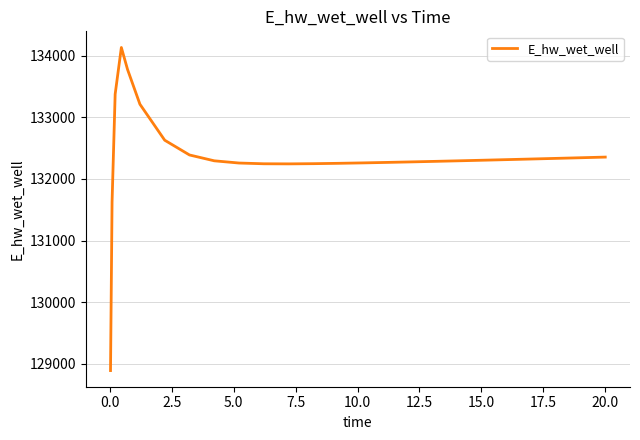

What is the smallest value displayed?

128887.1